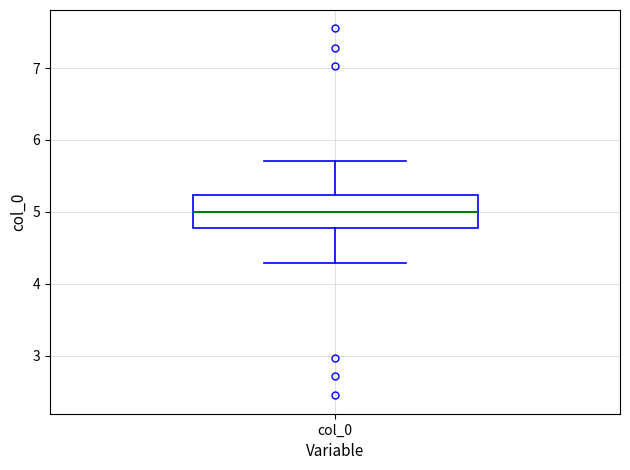

Where does the upper whisker of the box for col_0 end on the y-axis? The values are not printed on the chart, so give them approximately, as read against the axis.

5.7